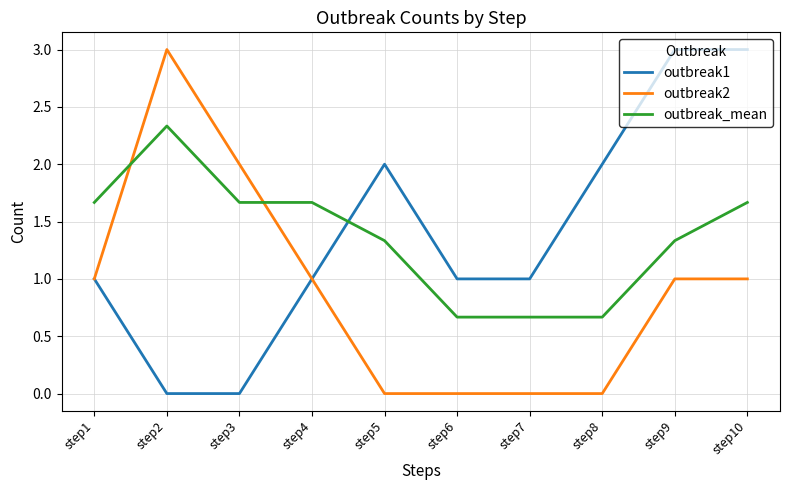

Is the value of outbreak1 at step9 greater than the value of outbreak_mean at step6?

Yes